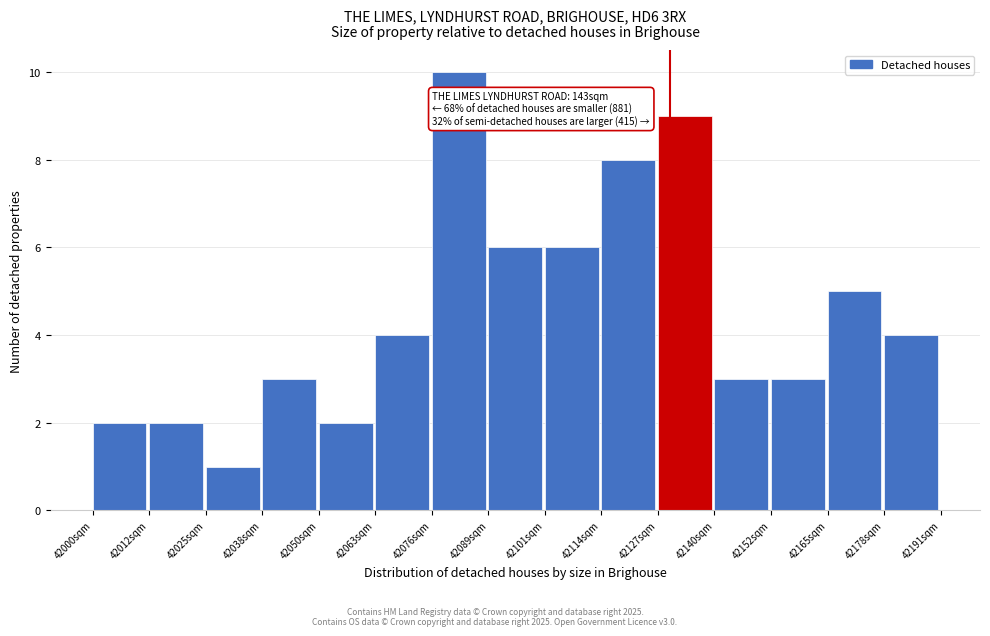

Over which range of the x-axis is the bar tallest?

42076 to 42090